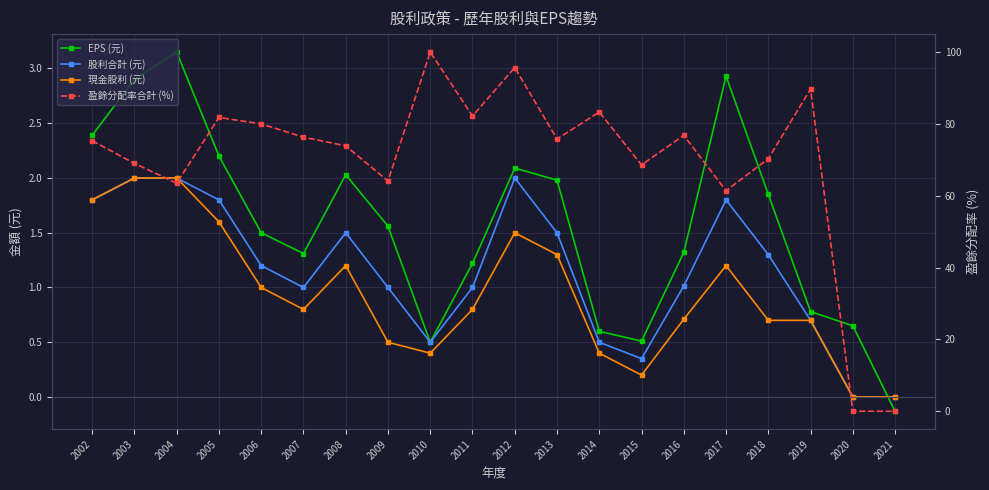

Does the chart display data point markers on the line(s)?

Yes